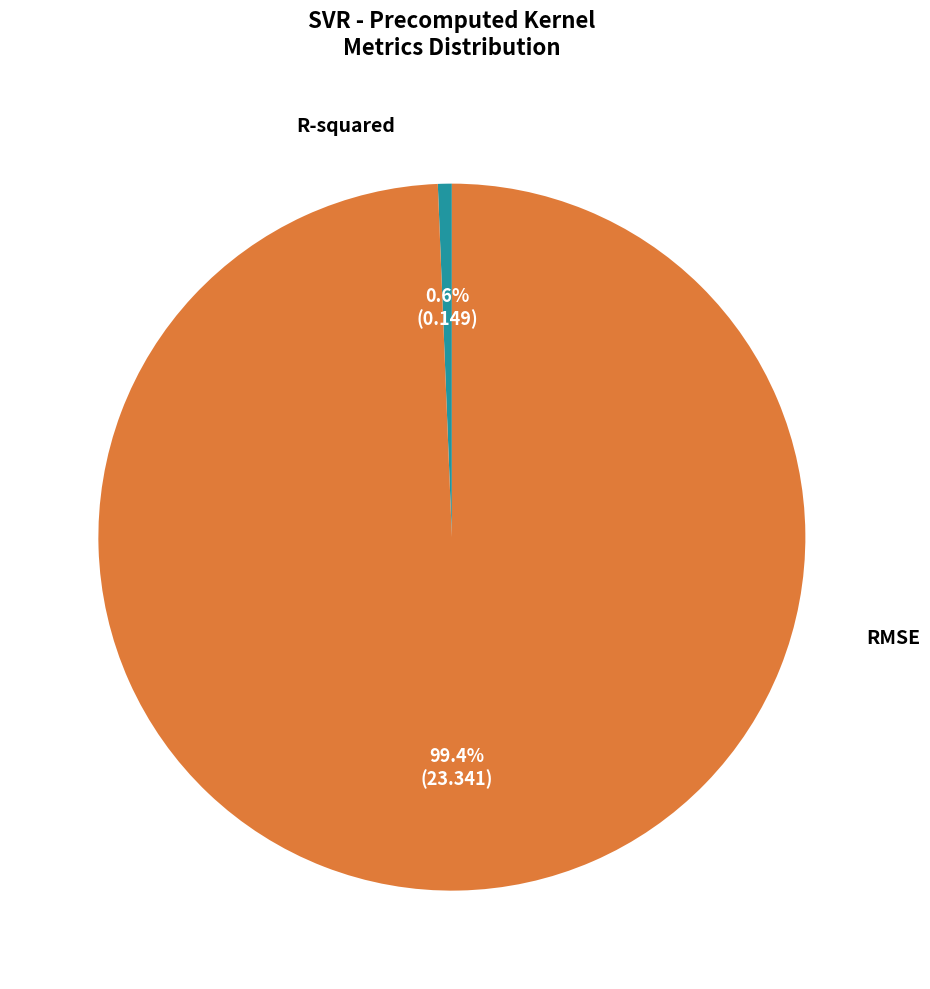

How many segments does this pie chart have?

2